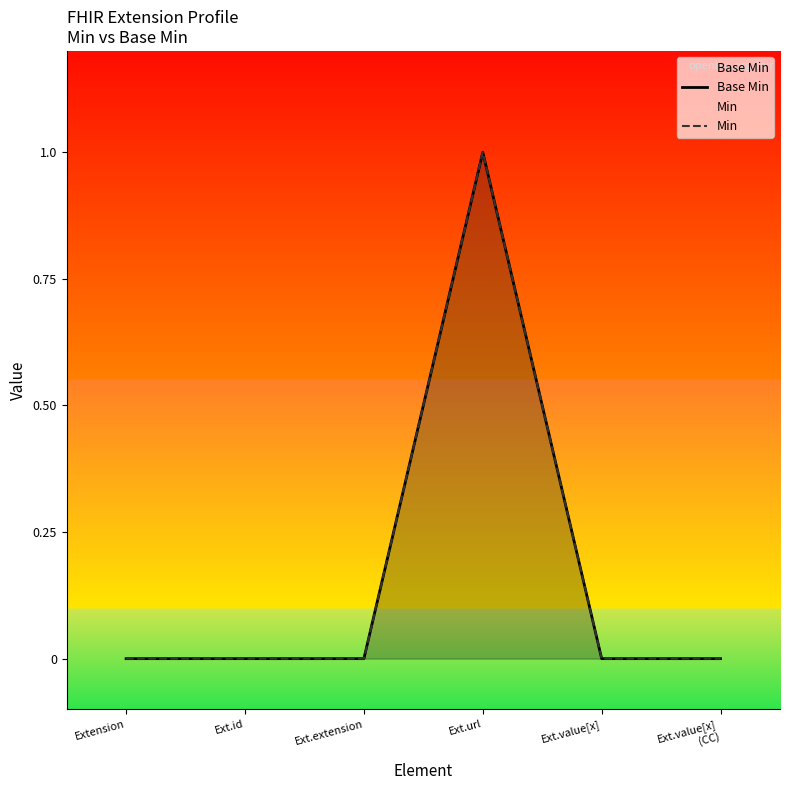

What is the sum of all Min values?

1